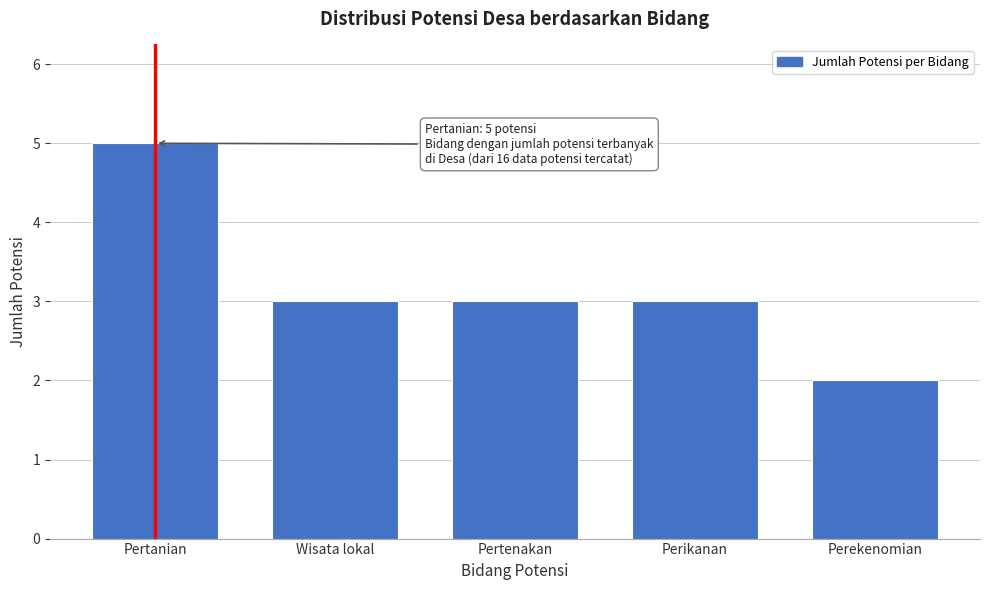

Reading right to left, extract all data points from this chart.

Perekenomian=2	Perikanan=3	Pertenakan=3	Wisata lokal=3	Pertanian=5